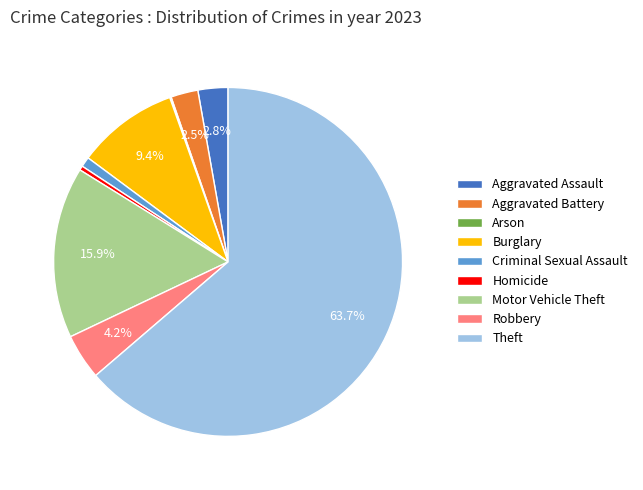

Is there any slice that represents more than half of the pie?

Yes